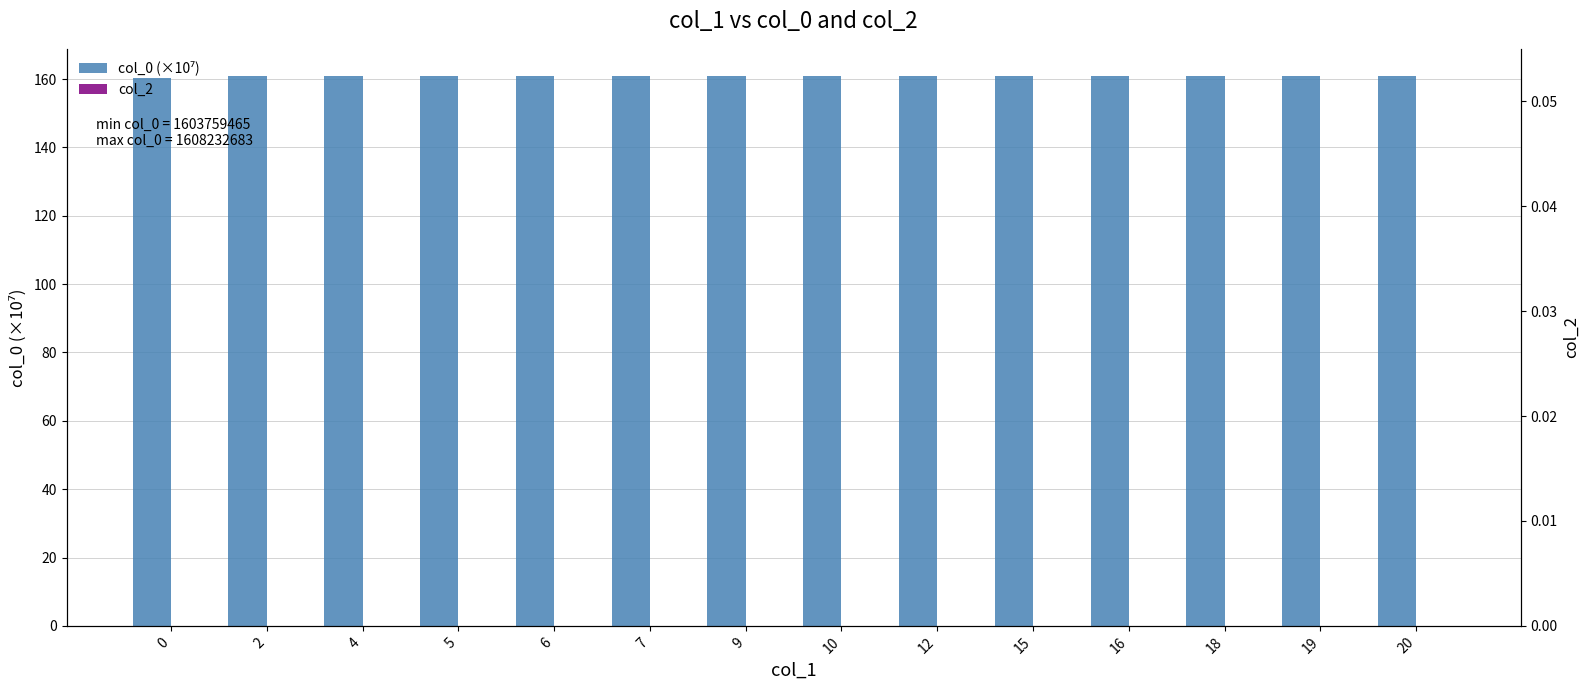

What is the approximate value of col_0 (×10⁷) at 9?

160.8